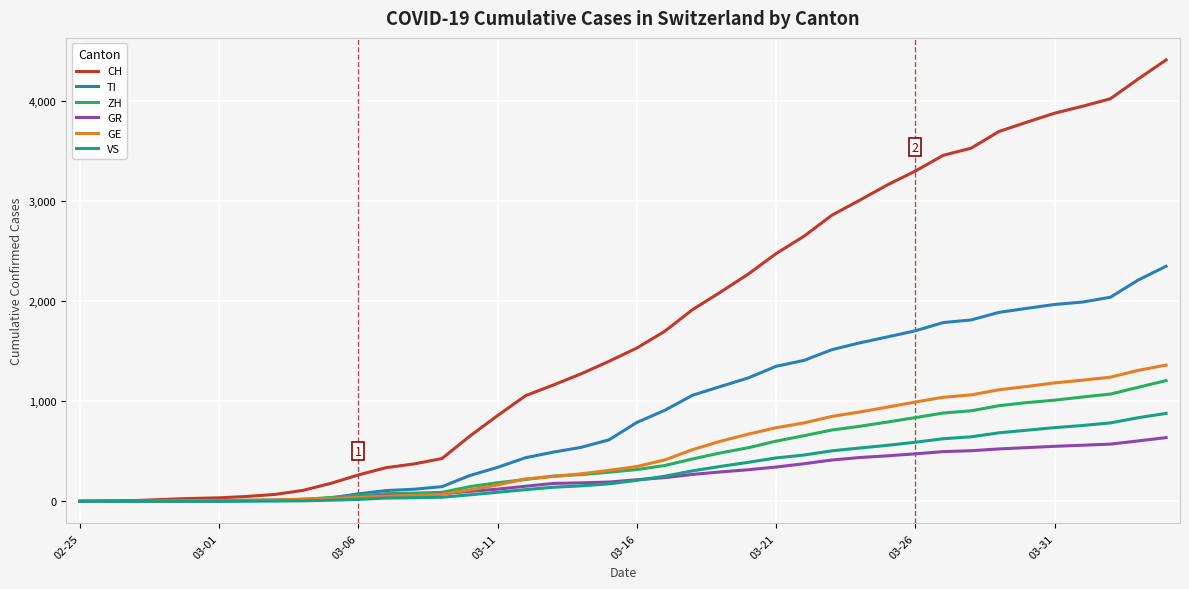

Which series has the widest spread of values?

CH